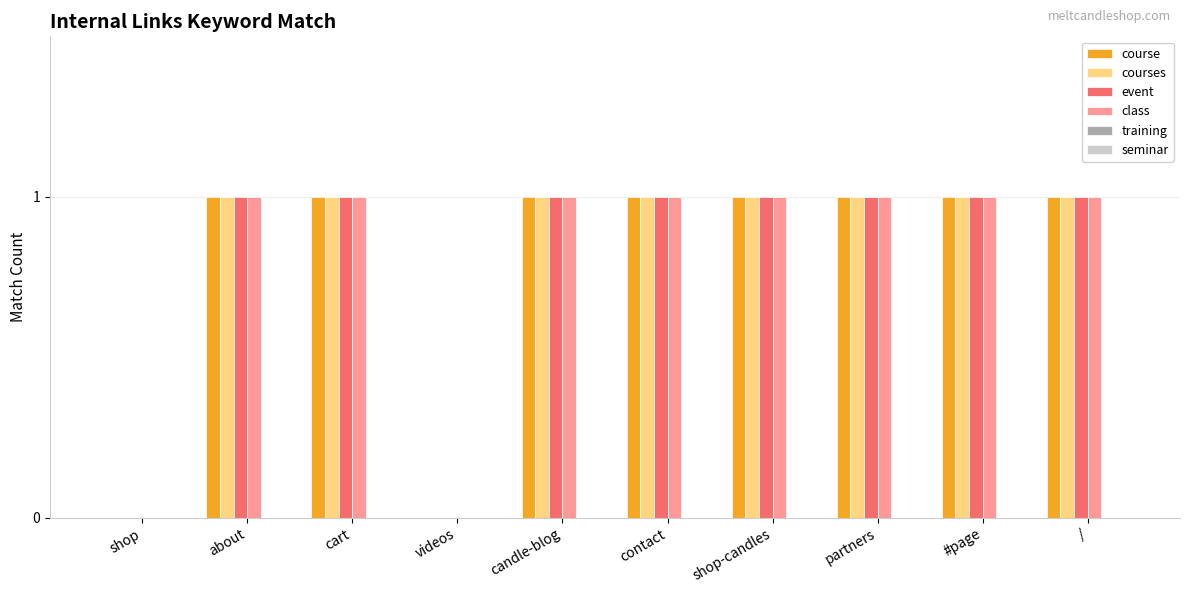

True or false: class has a value of -1 at shop.

False